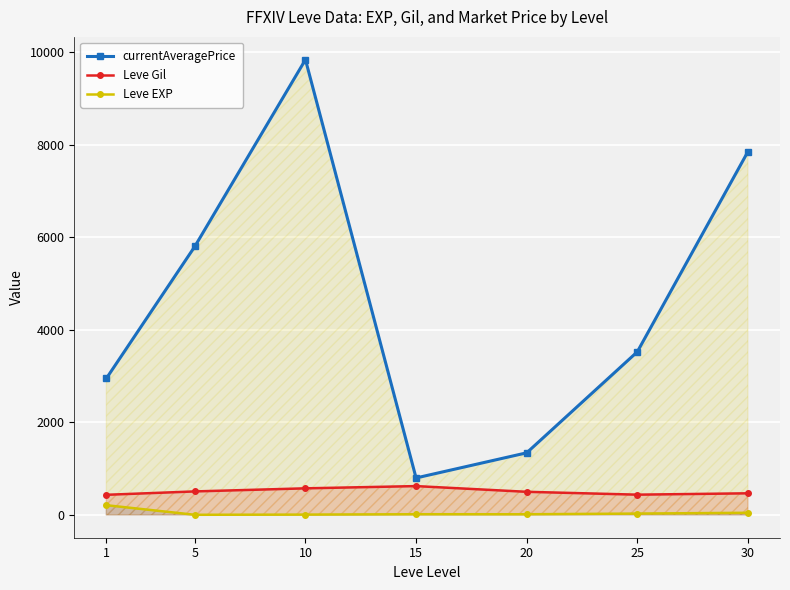

Reading left to right, extract all data points from this chart.

currentAveragePrice: 1=2949.3	5=5801.3	10=9835.8	15=799.5	20=1342.3	25=3524.3	30=7848.5
Leve Gil: 1=435.3	5=508.3	10=575.0	15=623.3	20=500.0	25=438.3	30=467.5
Leve EXP: 1=210.7	5=3.7	10=7.5	15=15.7	20=15.0	25=29.7	30=47.0